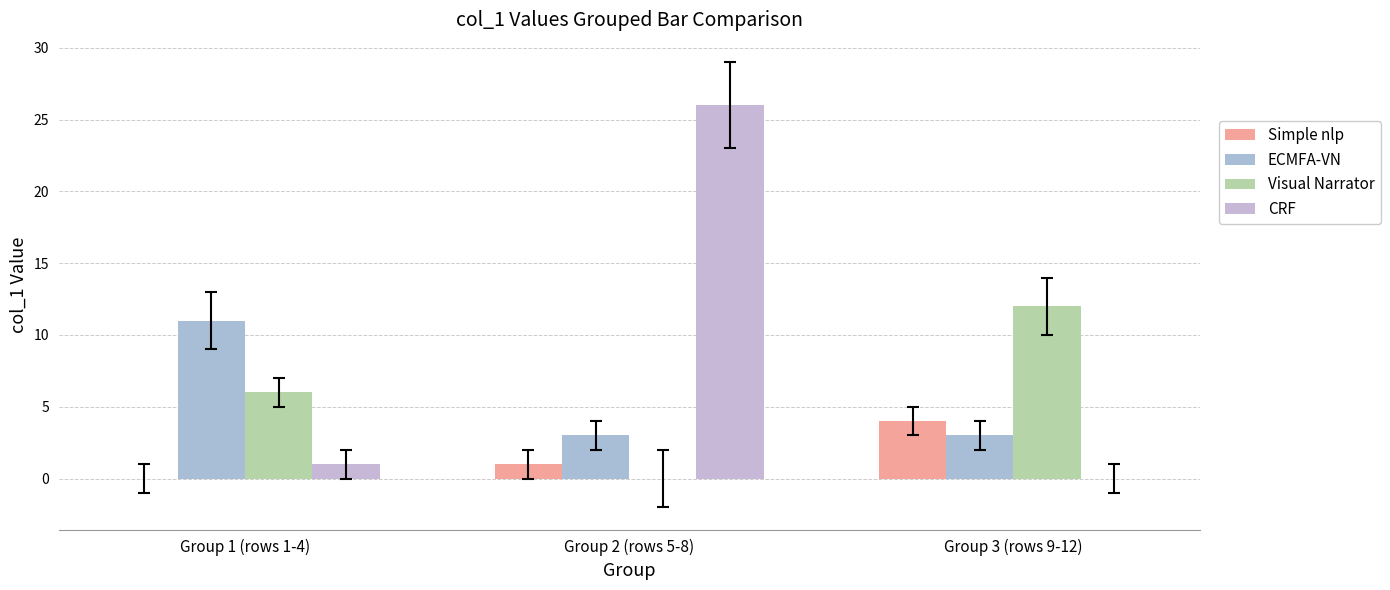

What is the total value across all series at Group 2 (rows 5-8)?

30